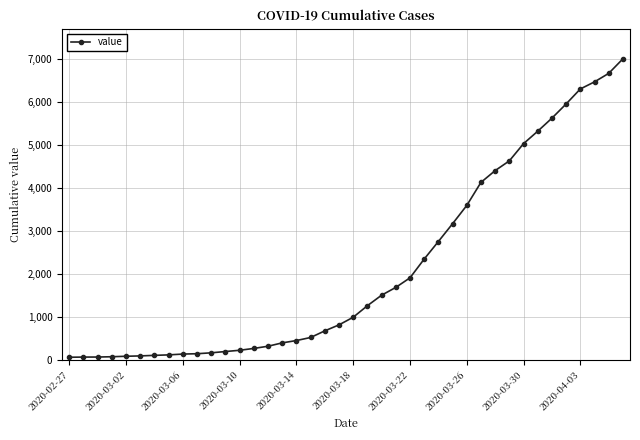

How many data points does each series have?

40